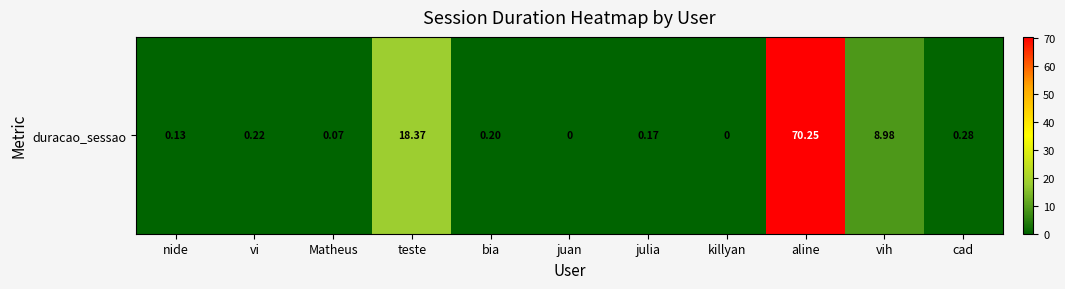

Rank the categories by value from highest to lowest.

aline, teste, vih, cad, vi, bia, julia, nide, Matheus, juan, killyan